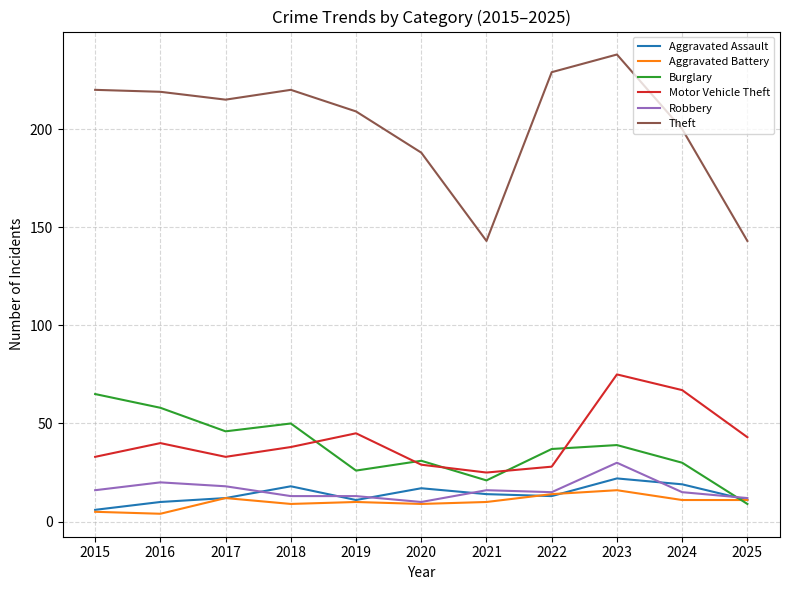

Is it true that Aggravated Battery equals 4 at 2016?

True